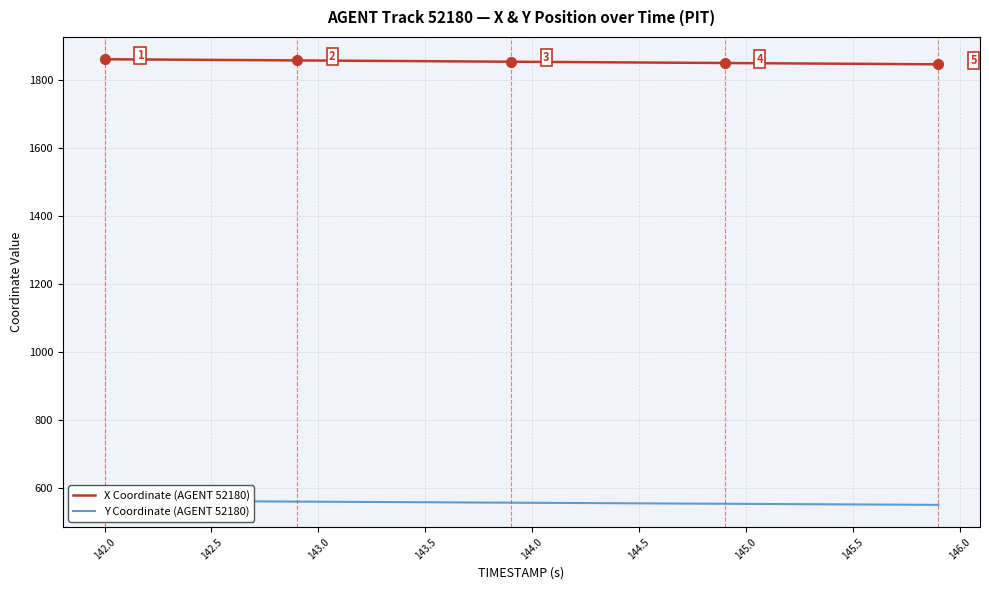

The X Coordinate (AGENT 52180) series shows 2528.0 at 142.5. True or false?

False